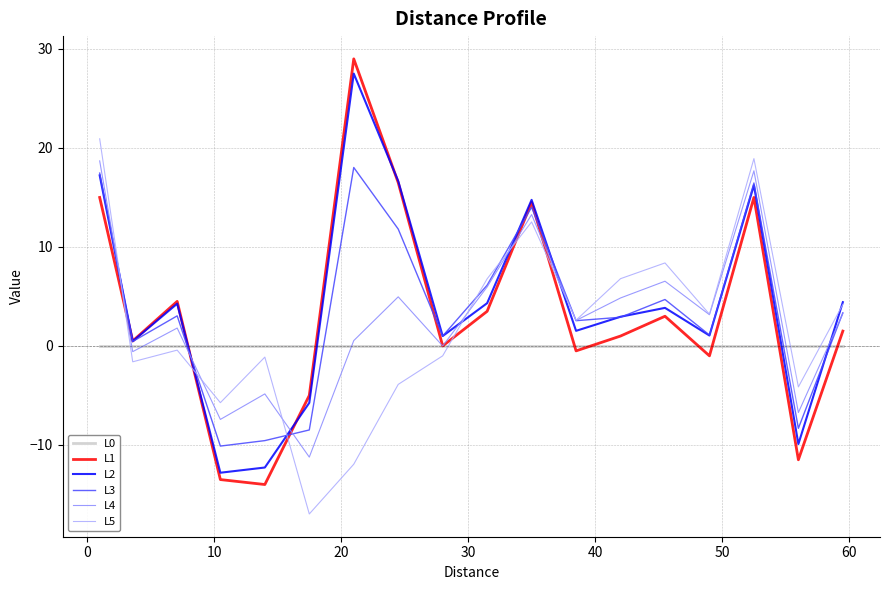

What are all the series names shown in the legend?

L0, L1, L2, L3, L4, L5